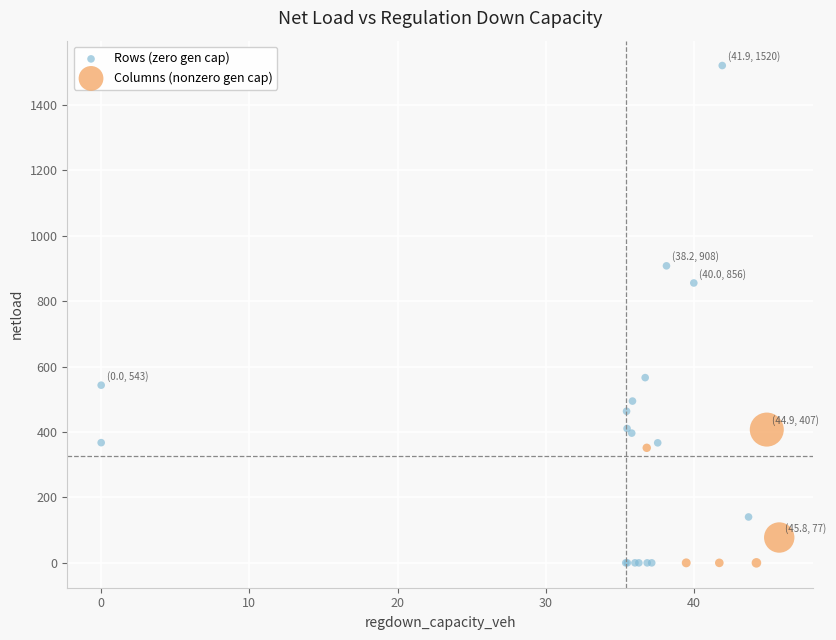

Which series has the largest Y range (max minus min)?

Rows (zero gen cap)